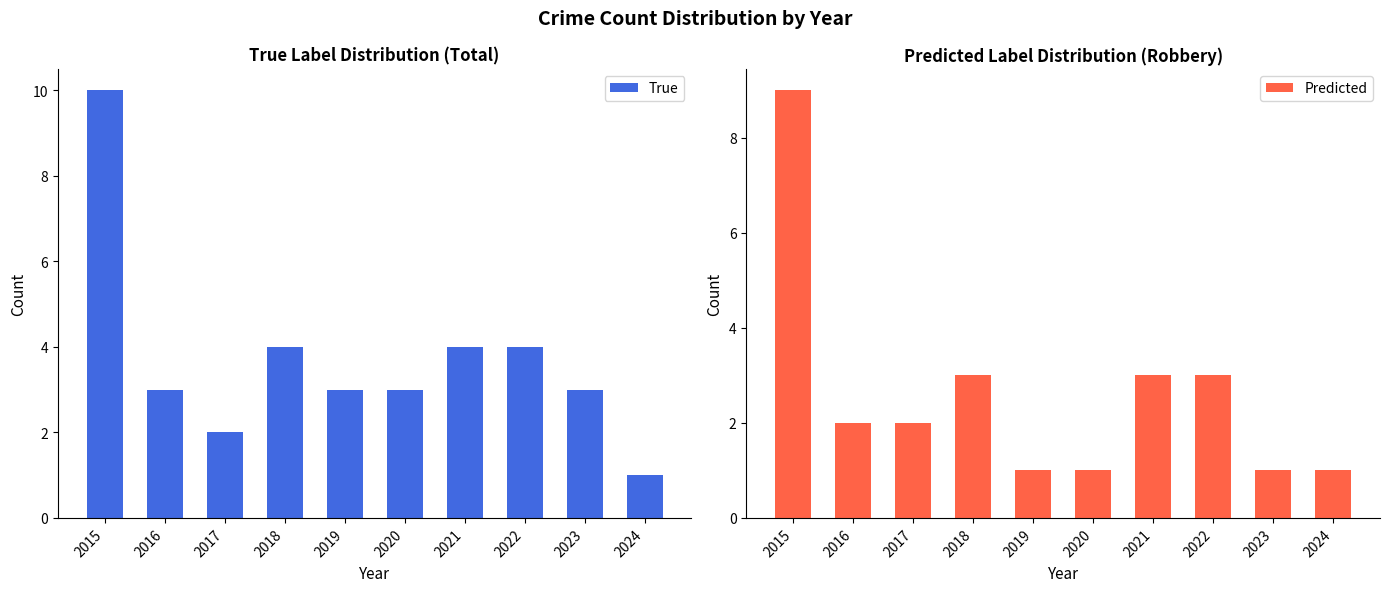

How many data points in Predicted are less than 2?

4